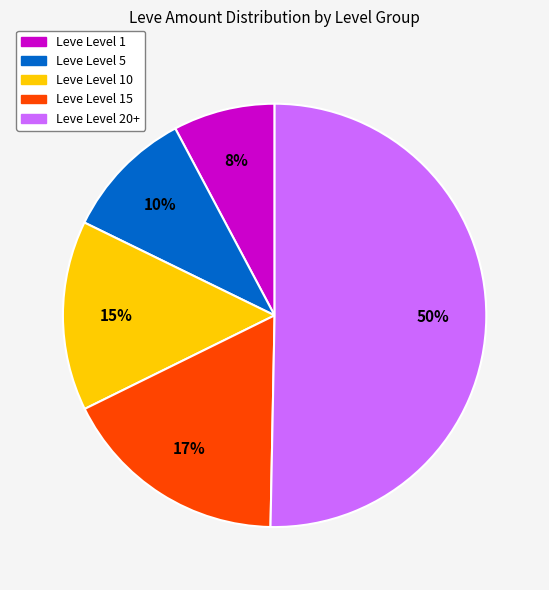

To the nearest percent, what is the average slice percentage?

20%